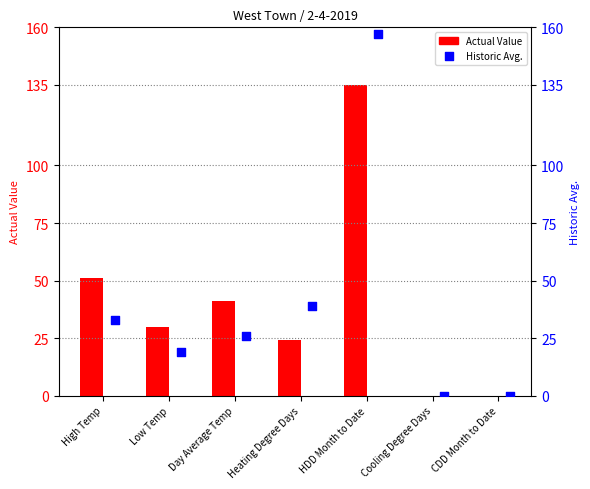

Is the value of Actual Value at Low Temp greater than the value of Historic Avg. at CDD Month to Date?

Yes